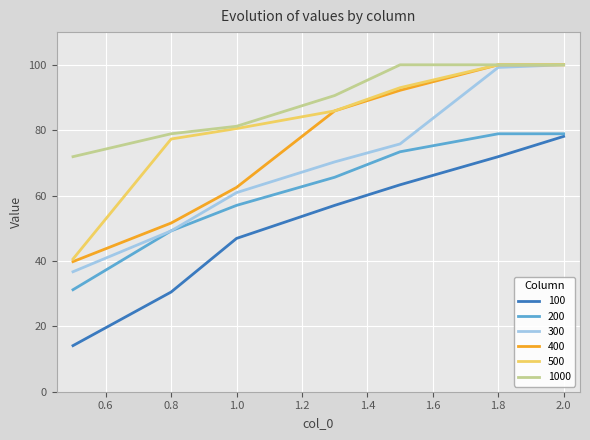

What is the maximum value shown in the chart?

100.0